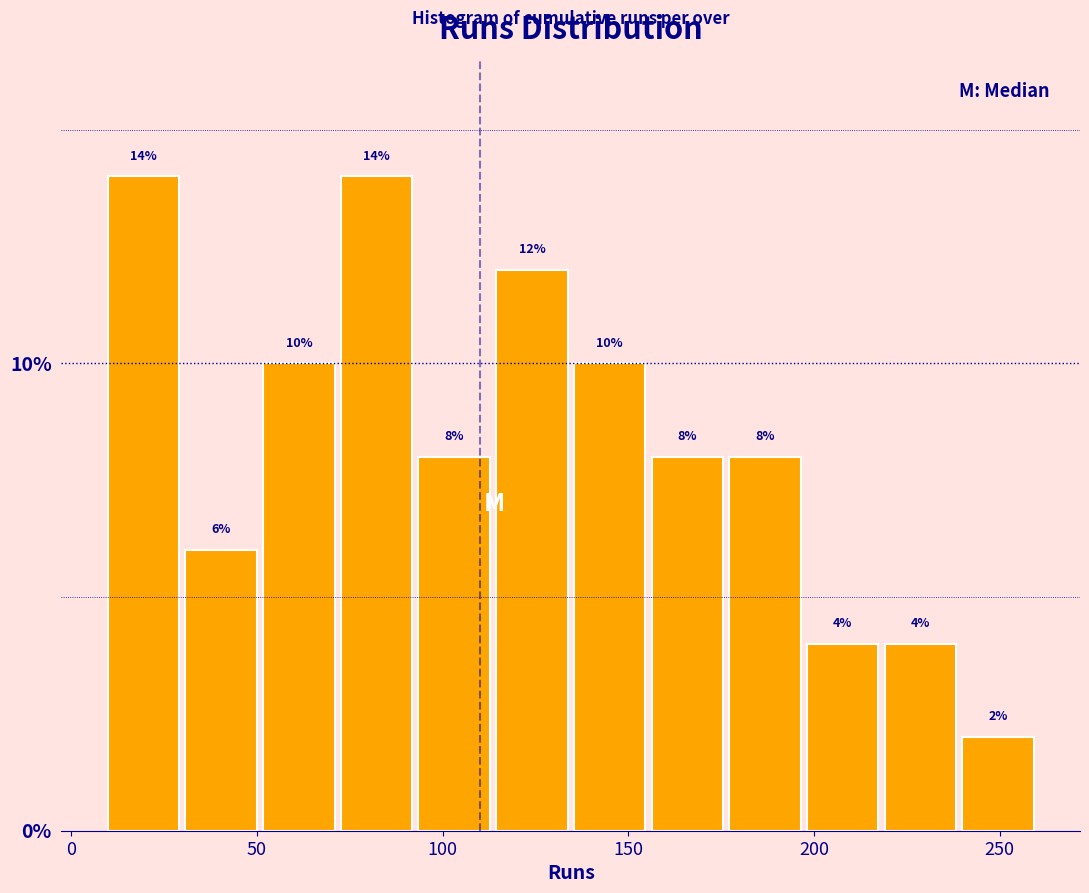

What is the height of the bar covering 115 to 135 on the x-axis? The bar edges are not printed on the chart, so give them approximately, as read against the axis.

12